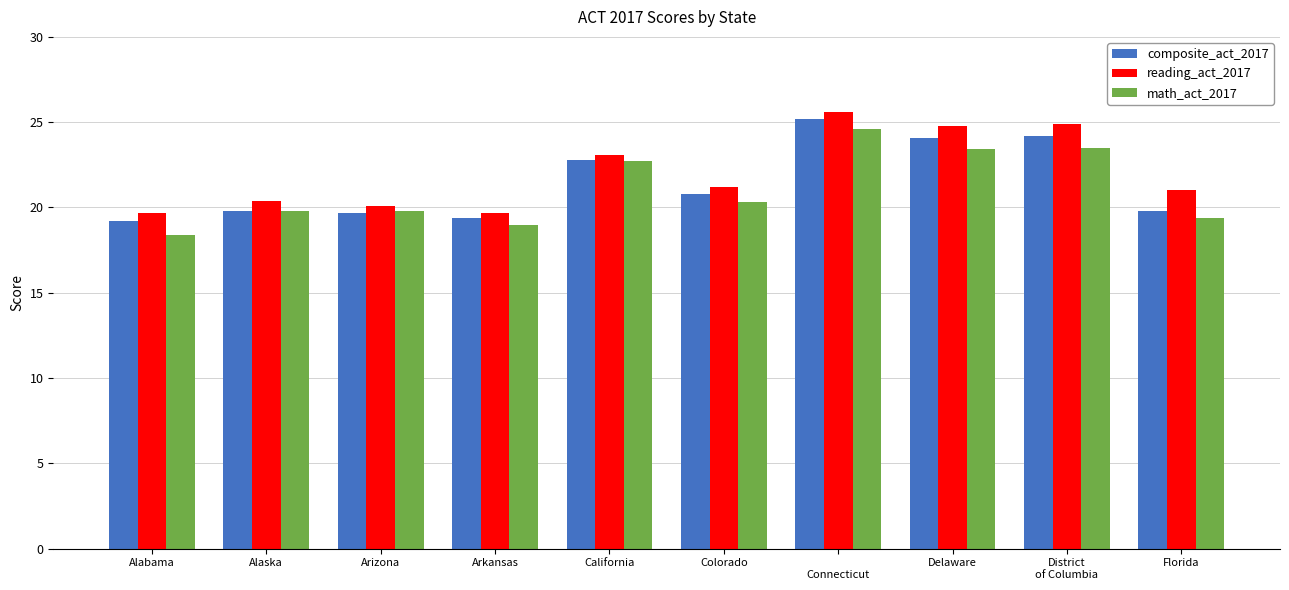

Is the value of math_act_2017 at Alabama greater than the value of composite_act_2017 at California?

No